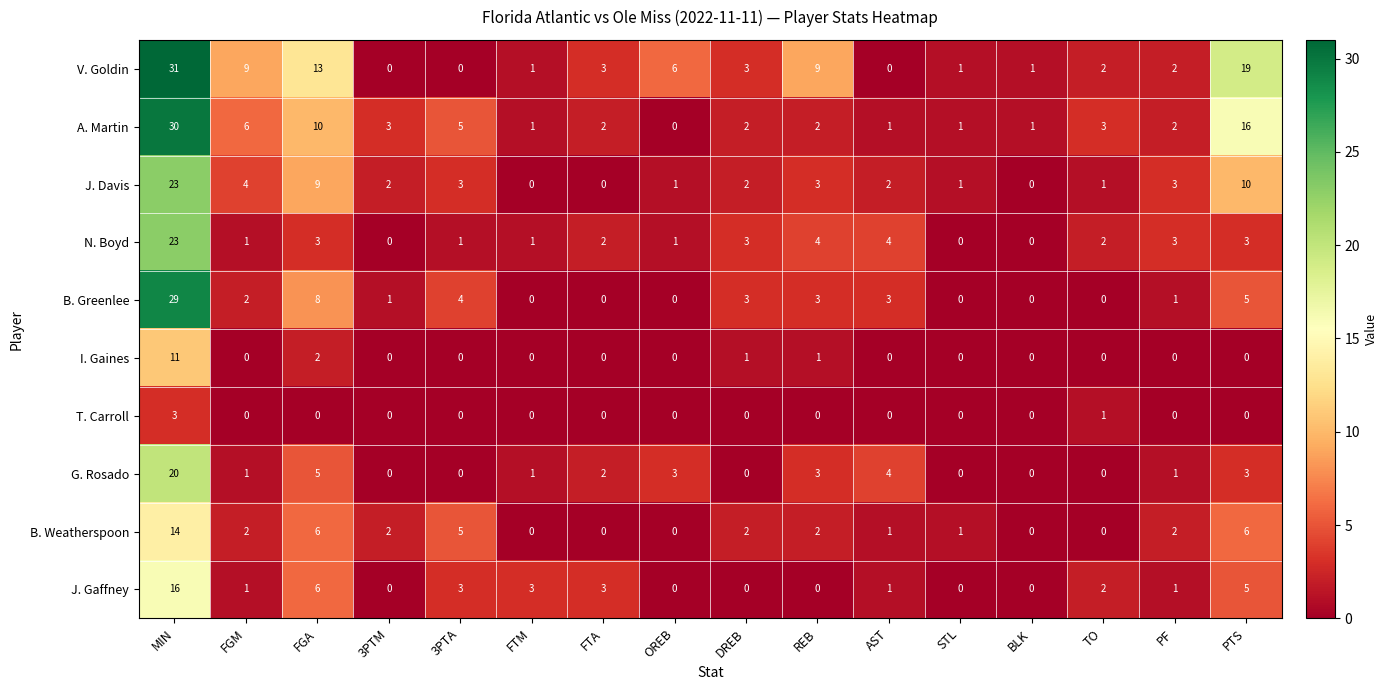

What is the spread (max minus min) of values at 3PTM?

3